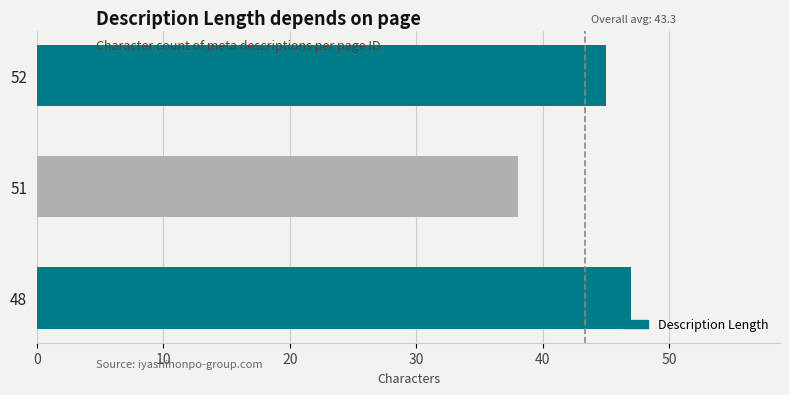

What is the approximate value at 48?

47